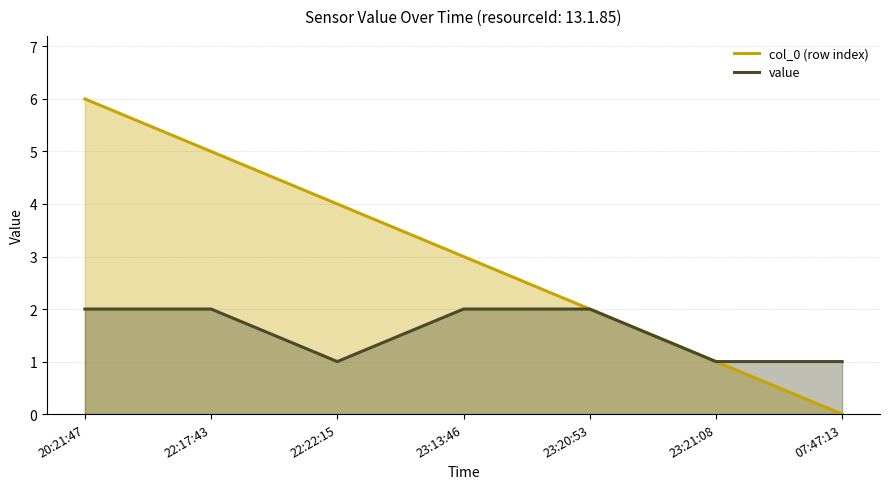

The value of col_0 (row index) at 22:22:15 is 4. True or false?

True